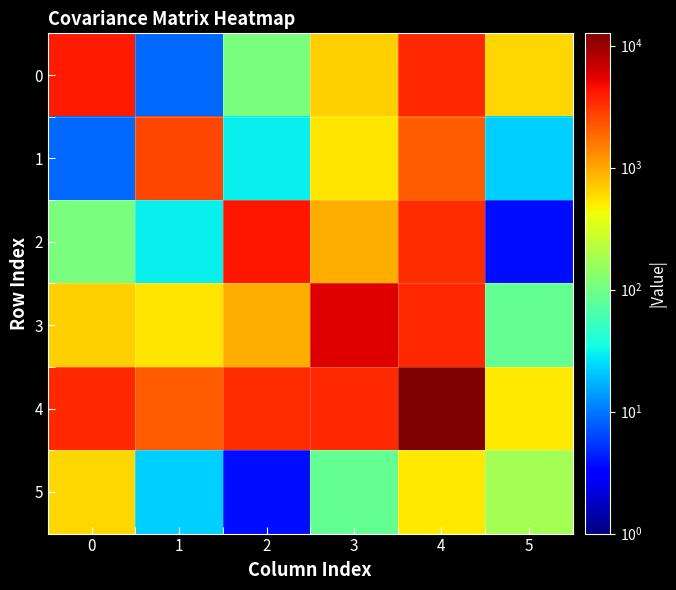

Reading left to right, extract all data points from this chart.

0: 0=4052.9	1=8.6	2=111.1	3=662.4	4=3493.0	5=624.4
1: 0=8.6	1=2670.7	2=29.9	3=542.6	4=2149.3	5=22.2
2: 0=111.1	1=29.9	2=4266.6	3=954.5	4=3453.1	5=3.7
3: 0=662.4	1=542.6	2=954.5	3=5699.3	4=3539.9	5=86.4
4: 0=3493.0	1=2149.3	2=3453.1	3=3539.9	4=12635.2	5=512.1
5: 0=624.4	1=22.2	2=3.7	3=86.4	4=512.1	5=178.3